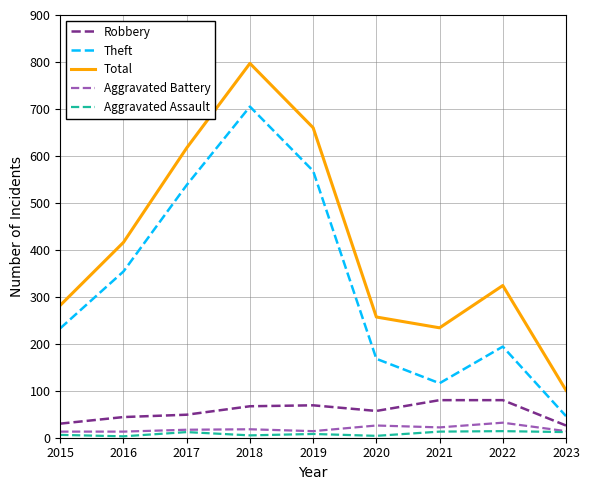

Does the chart display data point markers on the line(s)?

No